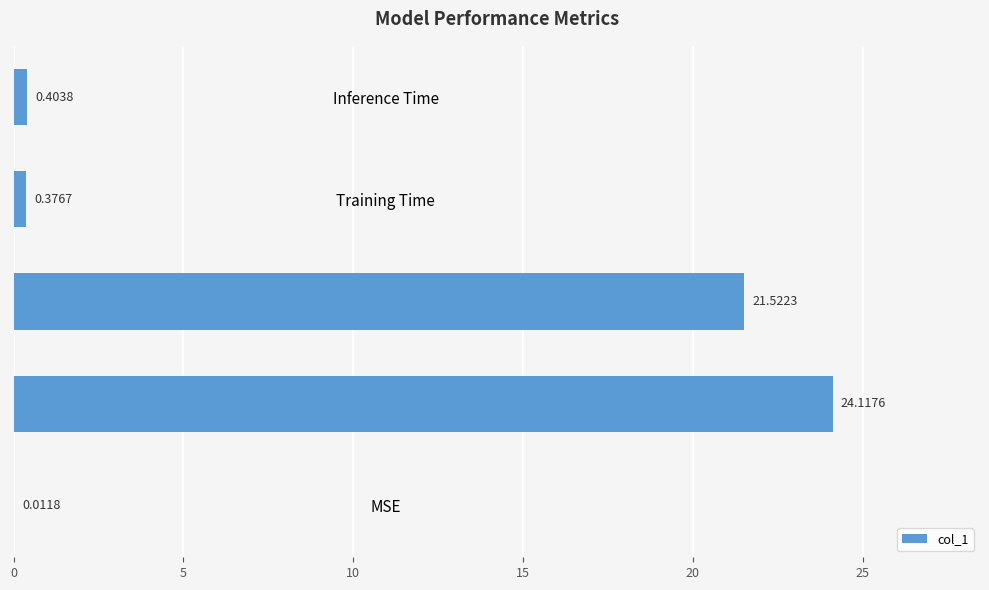

What is the sum of all values?

46.4